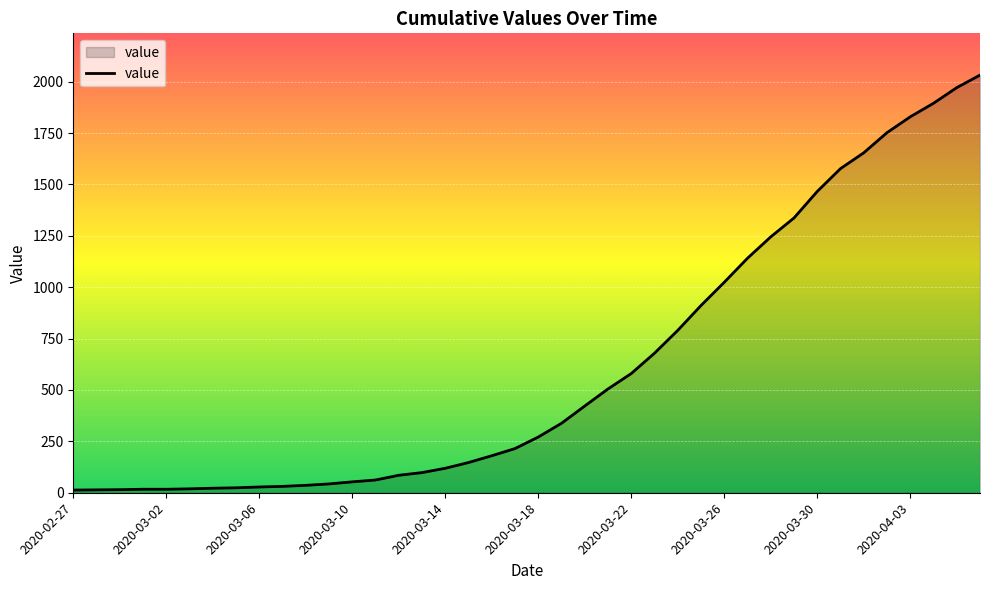

What is the average value?

616